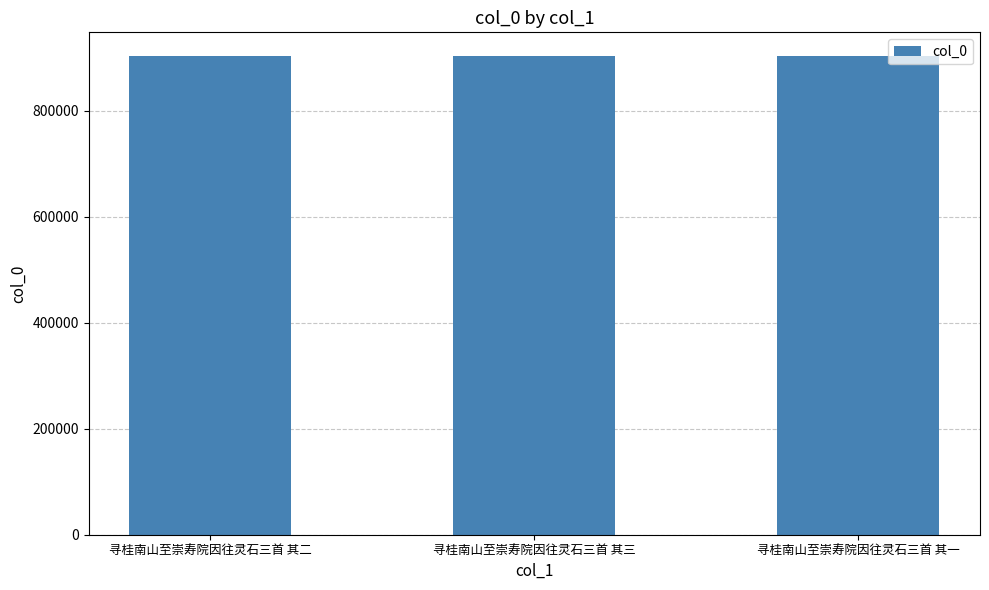

The value at 寻桂南山至崇寿院因往灵石三首 其一 is 902458. True or false?

True